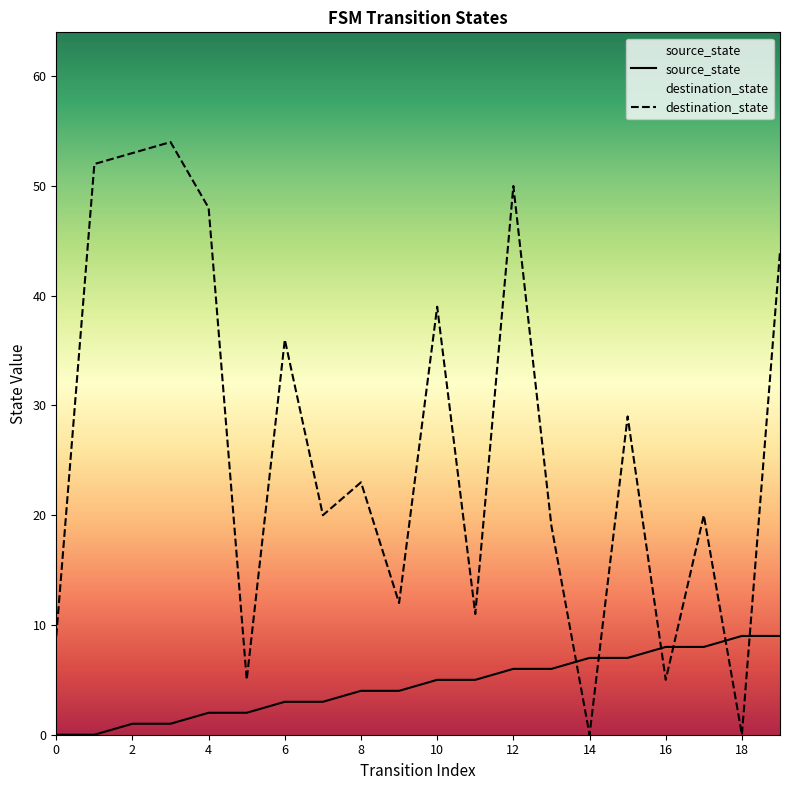

Reading right to left, extract all data points from this chart.

source_state: 19=9	18=9	17=8	16=8	15=7	14=7	13=6	12=6	11=5	10=5	9=4	8=4	7=3	6=3	5=2	4=2	3=1	2=1	1=0	0=0
destination_state: 19=44	18=0	17=20	16=5	15=29	14=0	13=19	12=50	11=11	10=39	9=12	8=23	7=20	6=36	5=5	4=48	3=54	2=53	1=52	0=9